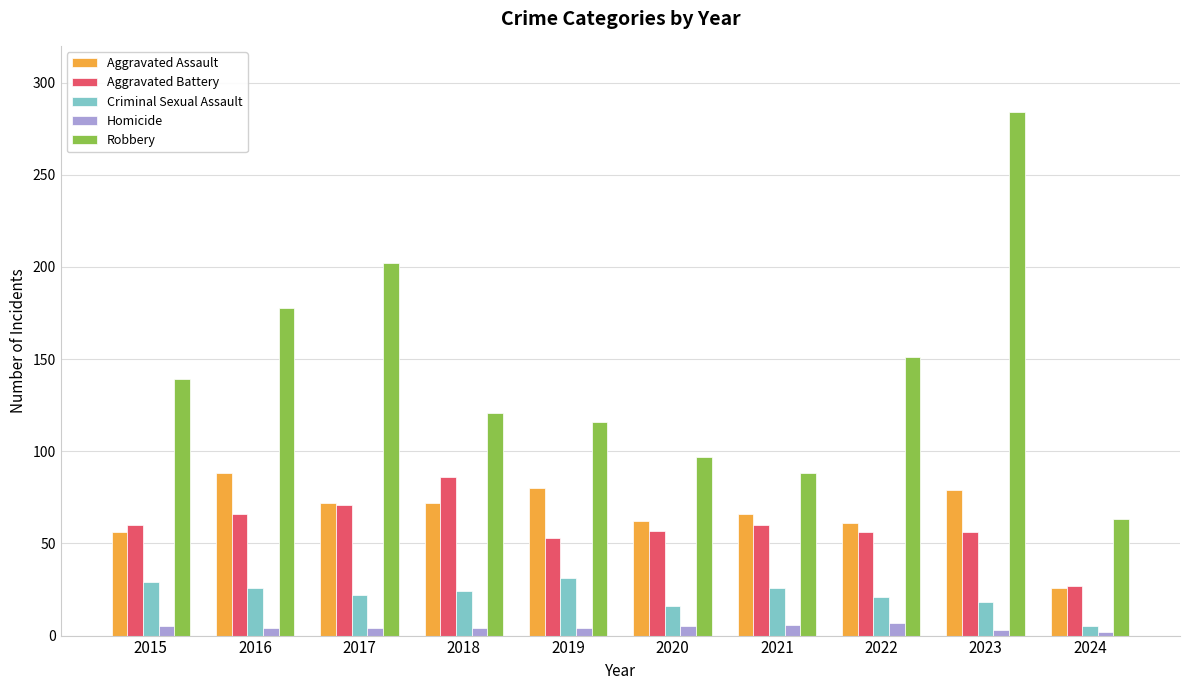

Which series has the widest spread of values?

Robbery